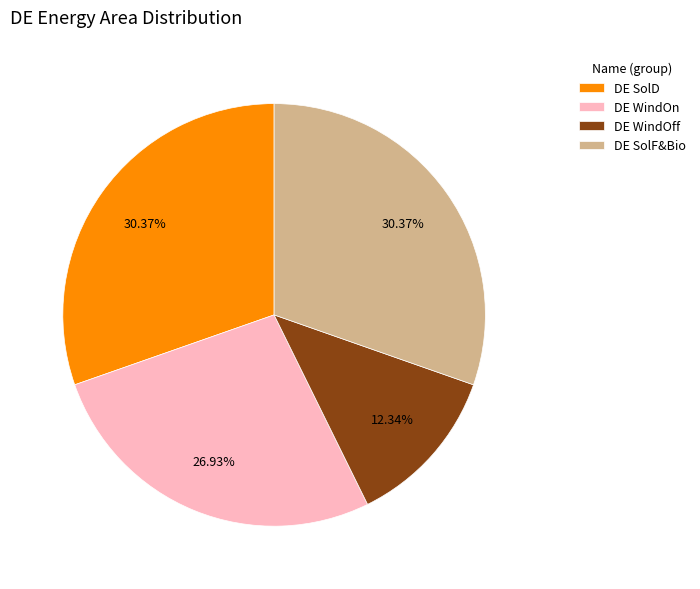

Is DE SolF&Bio the majority of the pie?

No